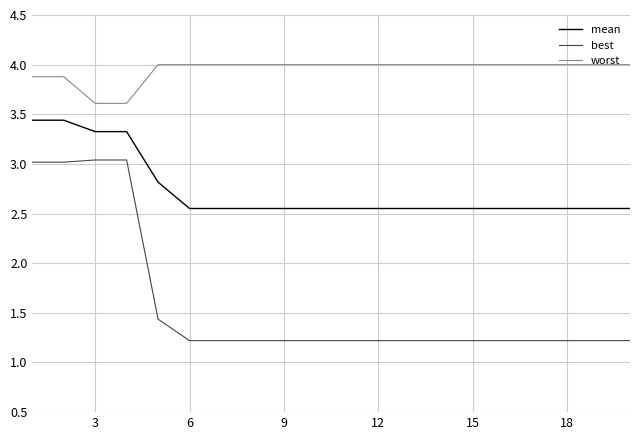

How many categories are shown in the chart?

20